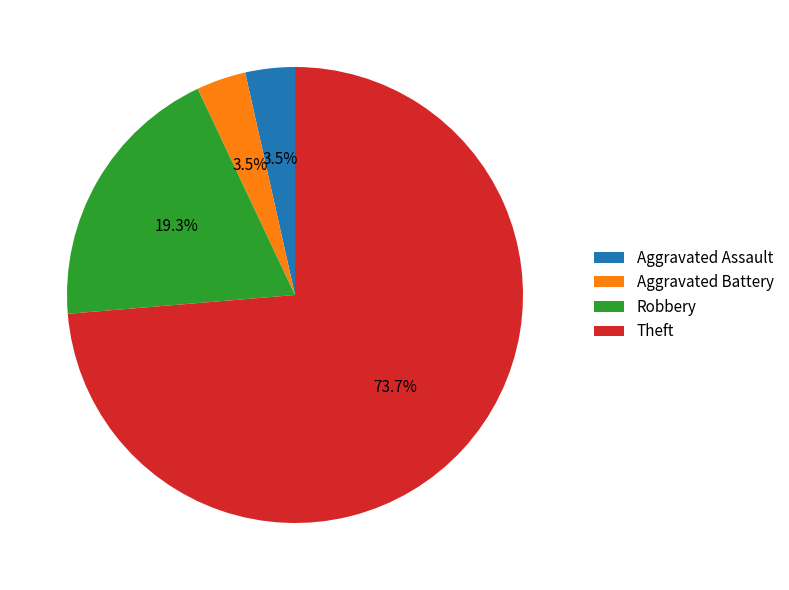

How many slices are in this pie chart?

4